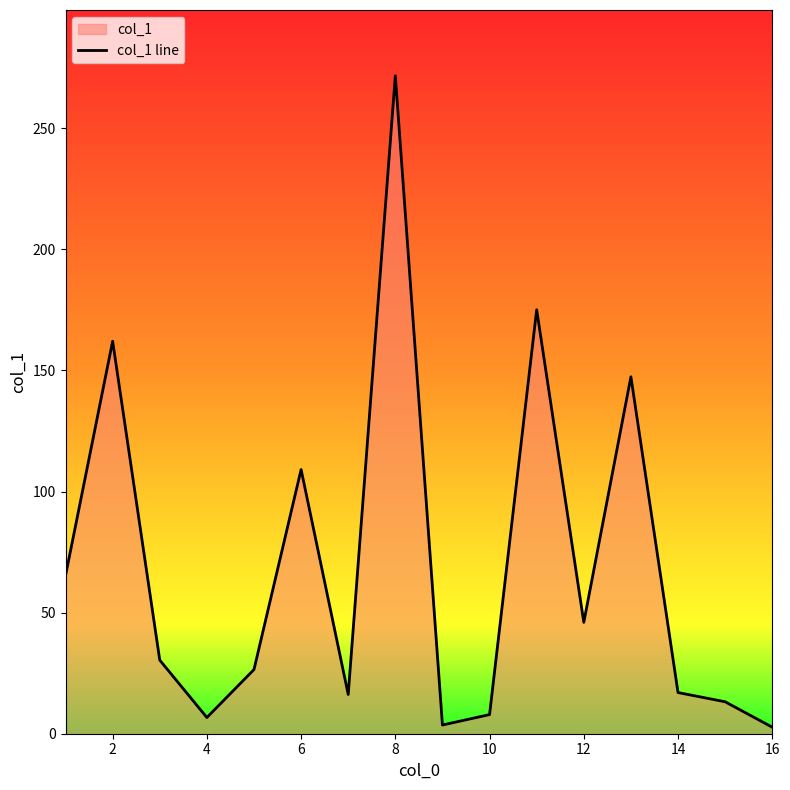

Which has a higher value, 12 or 14?

12